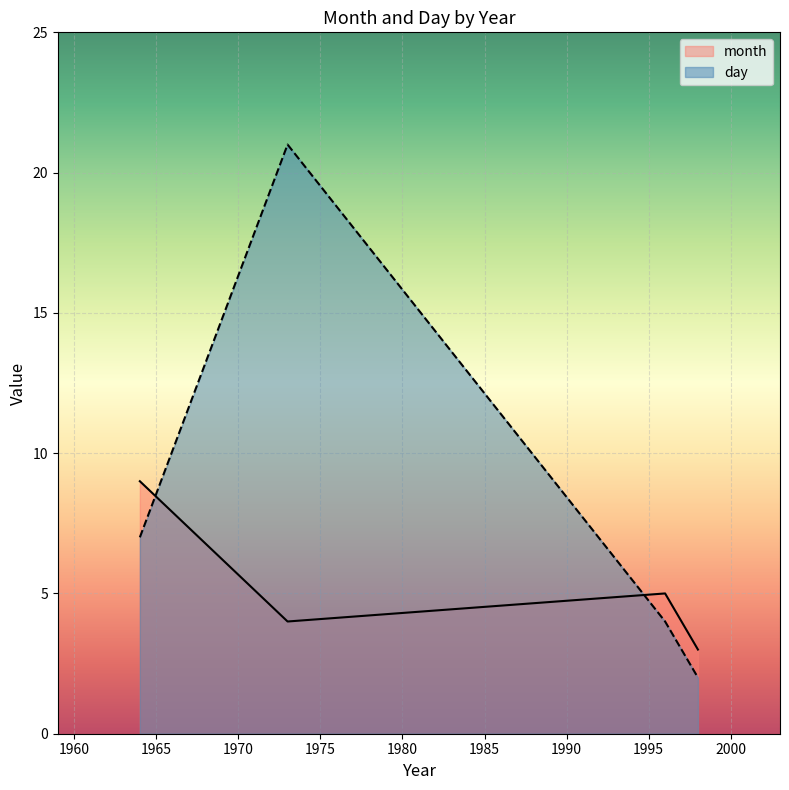

How many intersections are there between day and month?

2